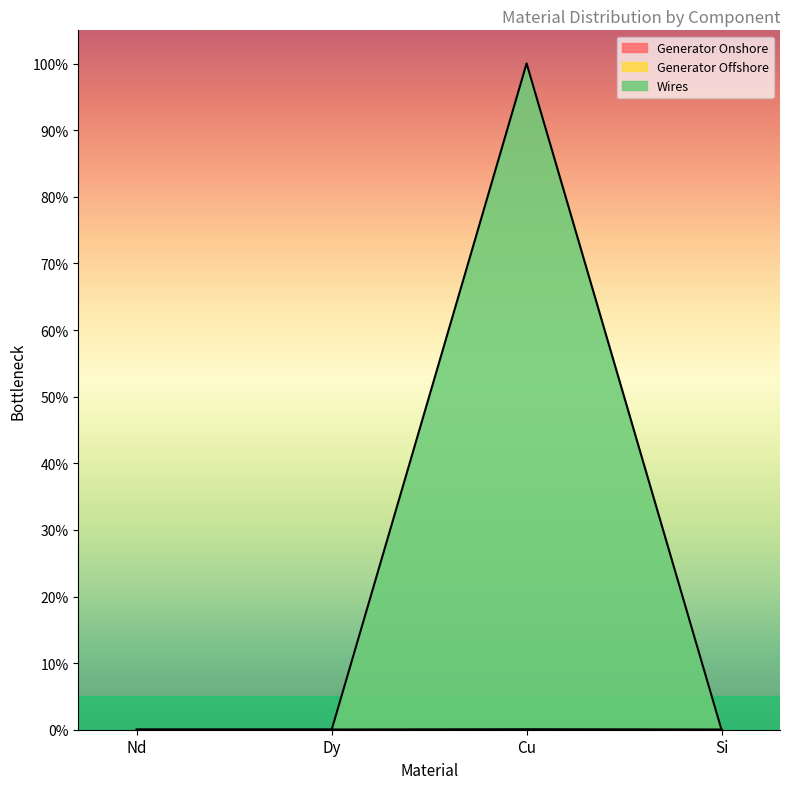

Reading right to left, extract all data points from this chart.

Generator Onshore: Si=0.0	Cu=0.0	Dy=0.0	Nd=0.0
Wires: Si=0.0	Cu=1.0	Dy=0.0	Nd=0.0